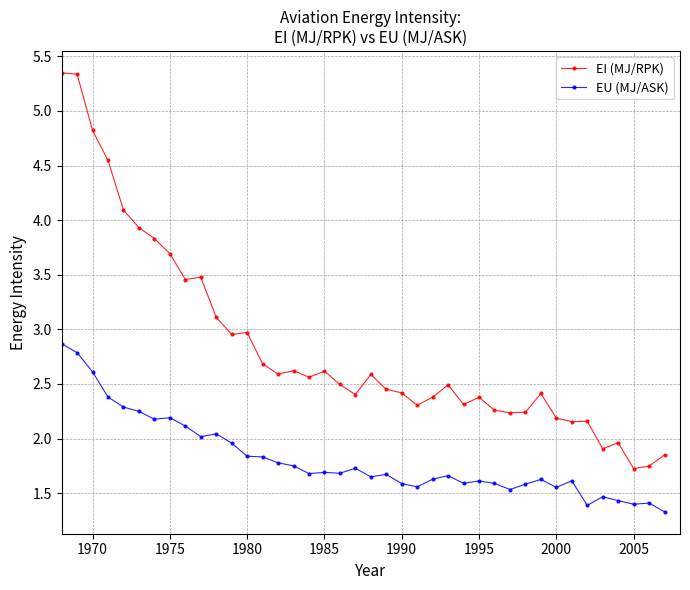

What is the minimum value shown in the chart?

1.3